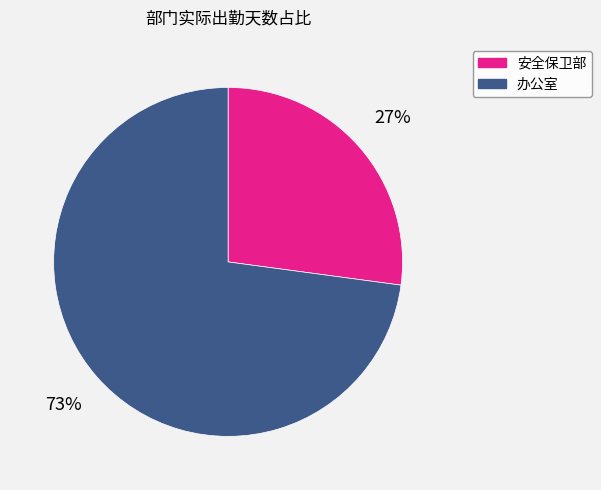

Do 办公室 and 安全保卫部 together represent more than half of the pie?

Yes